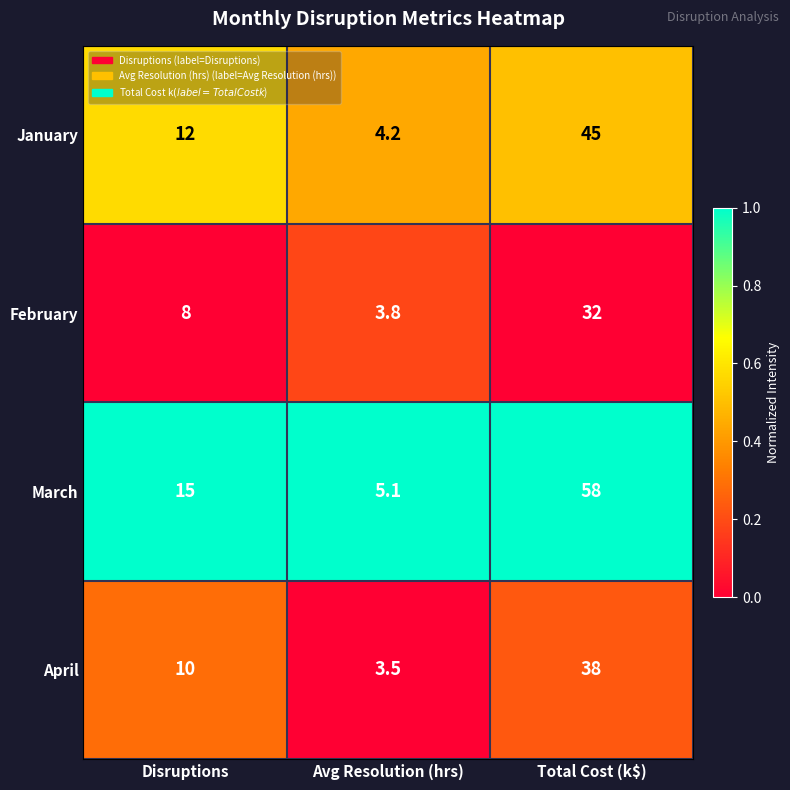

Reading left to right, transcribe all the data shown in this chart.

January: Disruptions=12.0	Avg Resolution (hrs)=4.2	Total Cost (k$)=45.0
February: Disruptions=8.0	Avg Resolution (hrs)=3.8	Total Cost (k$)=32.0
March: Disruptions=15.0	Avg Resolution (hrs)=5.1	Total Cost (k$)=58.0
April: Disruptions=10.0	Avg Resolution (hrs)=3.5	Total Cost (k$)=38.0